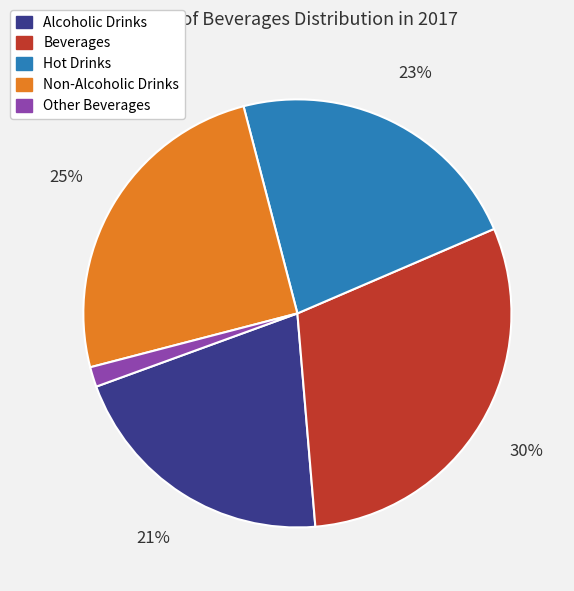

How many slices are in this pie chart?

5